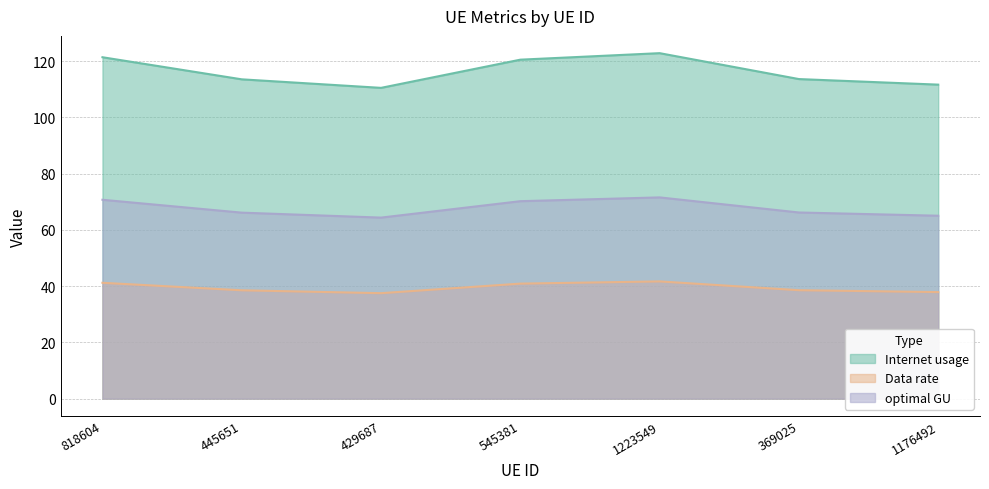

What is the value of the optimal GU point at the 7th from the left?

65.0